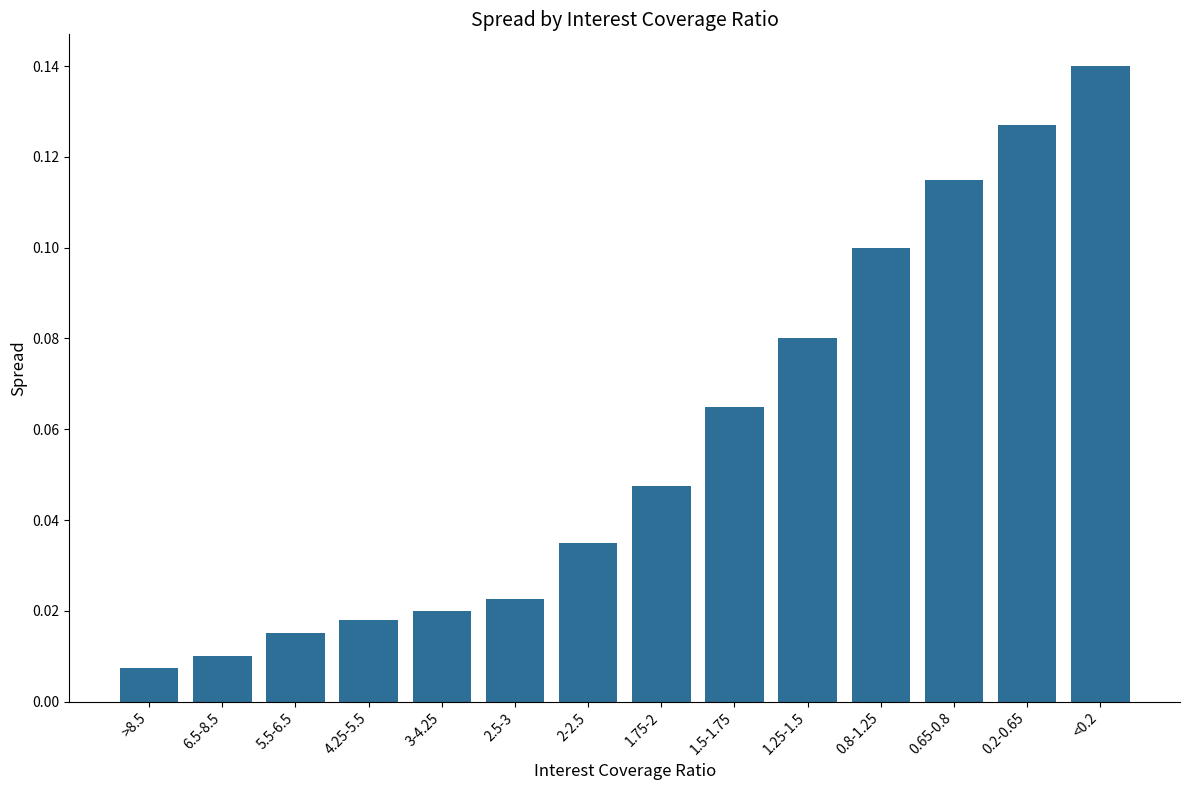

The chart shows a value of 0.1 at 2-2.5. True or false?

False